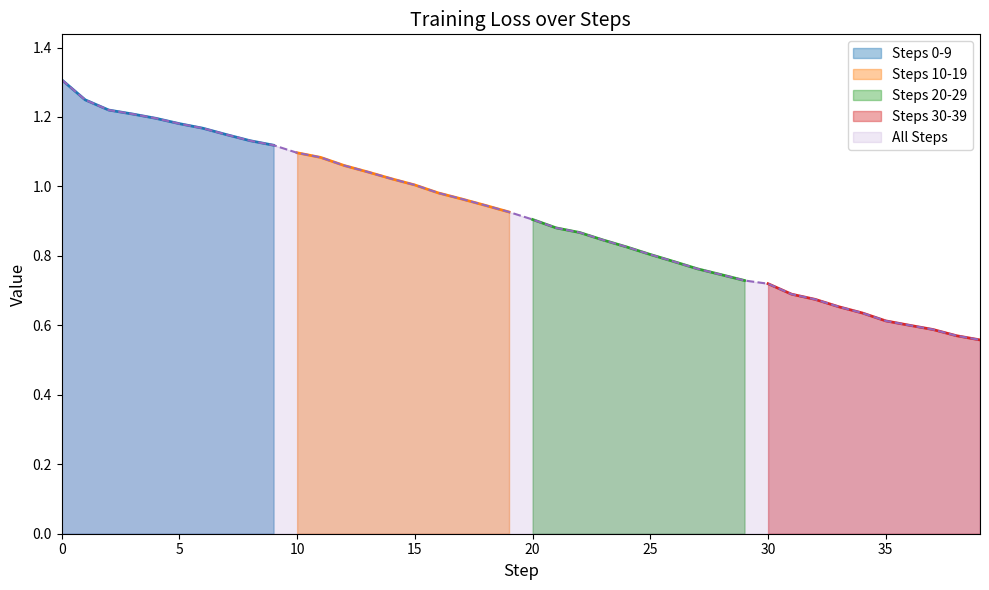

Is it true that All Steps equals 1.3 at 20?

False